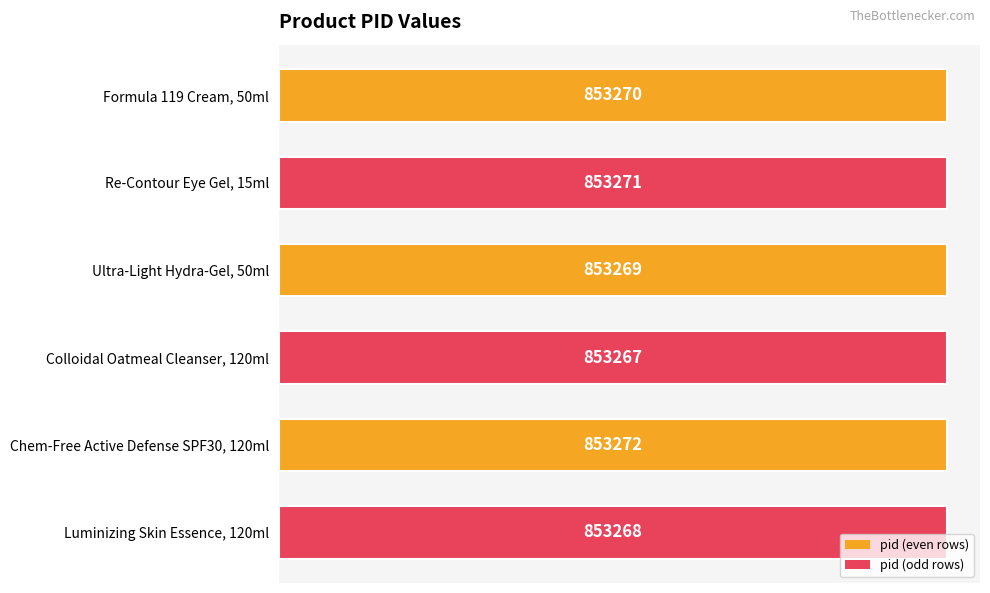

Reading bottom to top, what are all the values shown in this chart?

Luminizing Skin Essence, 120ml=853268	Chem-Free Active Defense SPF30, 120ml=853272	Colloidal Oatmeal Cleanser, 120ml=853267	Ultra-Light Hydra-Gel, 50ml=853269	Re-Contour Eye Gel, 15ml=853271	Formula 119 Cream, 50ml=853270